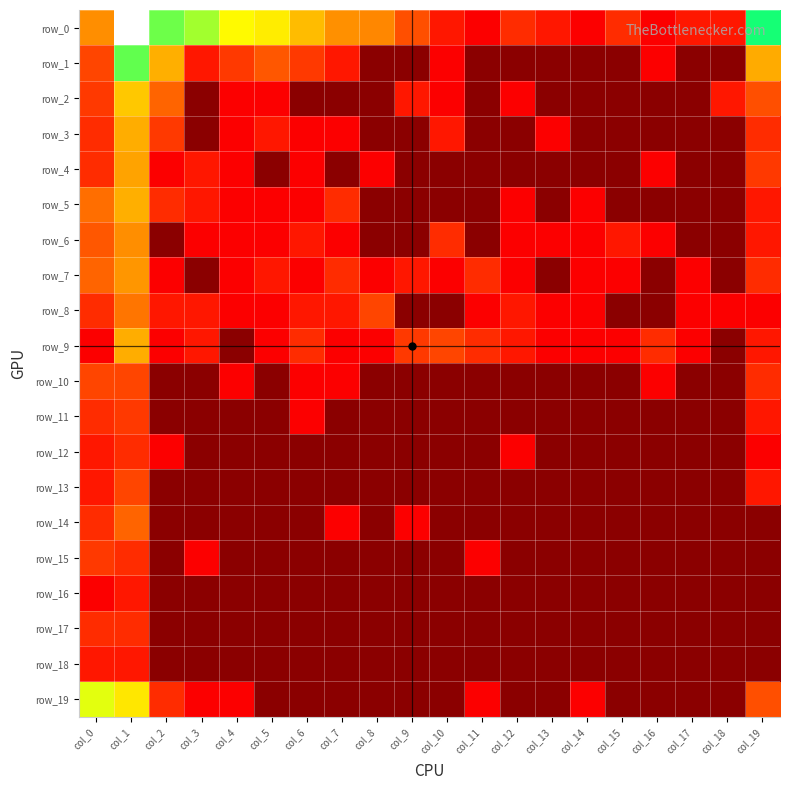

Reading left to right, transcribe all the data shown in this chart.

row_0: 3.0	8.9	5.7	5.4	4.8	4.6	3.8	3.0	2.9	1.9	1.1	0.7	1.4	1.1	0.7	1.4	0.7	1.1	1.1	6.3
row_1: 1.8	5.8	3.6	1.1	1.6	2.1	1.6	1.1	0.0	0.0	0.7	0.0	0.0	0.0	0.0	0.0	0.7	0.0	0.0	3.5
row_2: 1.6	4.0	2.3	0.0	0.7	0.7	0.0	0.0	0.0	1.1	0.7	0.0	0.7	0.0	0.0	0.0	0.0	0.0	1.1	1.9
row_3: 1.4	3.5	1.6	0.0	0.7	1.1	0.7	0.7	0.0	0.0	1.1	0.0	0.0	0.7	0.0	0.0	0.0	0.0	0.0	1.4
row_4: 1.4	3.3	0.7	1.1	0.7	0.0	0.7	0.0	0.7	0.0	0.0	0.0	0.0	0.0	0.0	0.0	0.7	0.0	0.0	1.6
row_5: 2.5	3.6	1.4	1.1	0.7	0.7	0.7	1.4	0.0	0.0	0.0	0.0	0.7	0.0	0.7	0.0	0.0	0.0	0.0	1.1
row_6: 2.1	3.0	0.0	0.7	0.7	0.7	1.1	0.7	0.0	0.0	1.4	0.0	0.7	0.7	0.7	1.1	0.7	0.0	0.0	1.1
row_7: 2.3	3.1	0.7	0.0	0.7	1.1	0.7	1.4	0.7	1.1	0.7	1.4	0.7	0.0	0.7	0.7	0.0	0.7	0.0	1.4
row_8: 1.4	2.6	1.1	1.1	0.7	0.7	1.1	1.1	1.8	0.0	0.0	0.7	1.1	0.7	0.7	0.0	0.0	0.7	0.7	0.7
row_9: 0.7	3.5	0.7	1.1	0.0	0.7	1.4	0.7	0.7	1.6	1.8	1.4	1.1	0.7	0.7	0.7	1.4	0.7	0.0	1.1
row_10: 1.8	1.8	0.0	0.0	0.7	0.0	0.7	0.7	0.0	0.0	0.0	0.0	0.0	0.0	0.0	0.0	0.7	0.0	0.0	1.4
row_11: 1.4	1.6	0.0	0.0	0.0	0.0	0.7	0.0	0.0	0.0	0.0	0.0	0.0	0.0	0.0	0.0	0.0	0.0	0.0	1.1
row_12: 1.1	1.4	0.7	0.0	0.0	0.0	0.0	0.0	0.0	0.0	0.0	0.0	0.7	0.0	0.0	0.0	0.0	0.0	0.0	0.7
row_13: 1.1	1.8	0.0	0.0	0.0	0.0	0.0	0.0	0.0	0.0	0.0	0.0	0.0	0.0	0.0	0.0	0.0	0.0	0.0	1.1
row_14: 1.4	2.3	0.0	0.0	0.0	0.0	0.0	0.7	0.0	0.7	0.0	0.0	0.0	0.0	0.0	0.0	0.0	0.0	0.0	0.0
row_15: 1.6	1.4	0.0	0.7	0.0	0.0	0.0	0.0	0.0	0.0	0.0	0.7	0.0	0.0	0.0	0.0	0.0	0.0	0.0	0.0
row_16: 0.7	1.1	0.0	0.0	0.0	0.0	0.0	0.0	0.0	0.0	0.0	0.0	0.0	0.0	0.0	0.0	0.0	0.0	0.0	0.0
row_17: 1.4	1.4	0.0	0.0	0.0	0.0	0.0	0.0	0.0	0.0	0.0	0.0	0.0	0.0	0.0	0.0	0.0	0.0	0.0	0.0
row_18: 1.1	1.1	0.0	0.0	0.0	0.0	0.0	0.0	0.0	0.0	0.0	0.0	0.0	0.0	0.0	0.0	0.0	0.0	0.0	0.0
row_19: 5.0	4.5	1.4	0.7	0.7	0.0	0.0	0.0	0.0	0.0	0.0	0.7	0.0	0.0	0.7	0.0	0.0	0.0	0.0	1.9